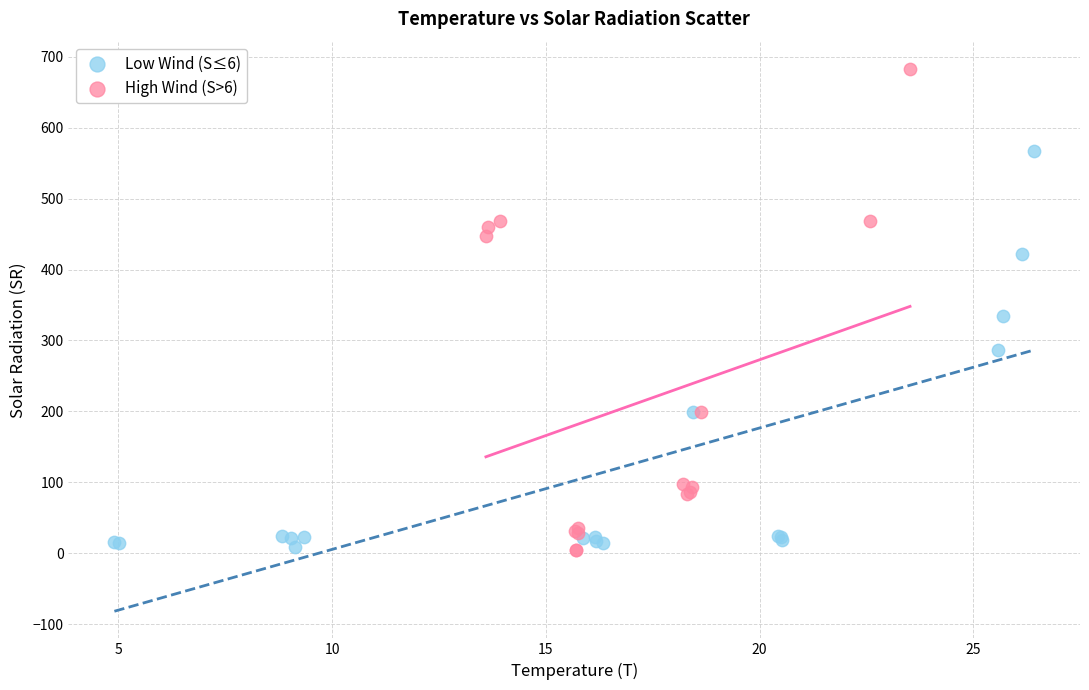

Which series has the largest Y range (max minus min)?

High Wind (S>6)